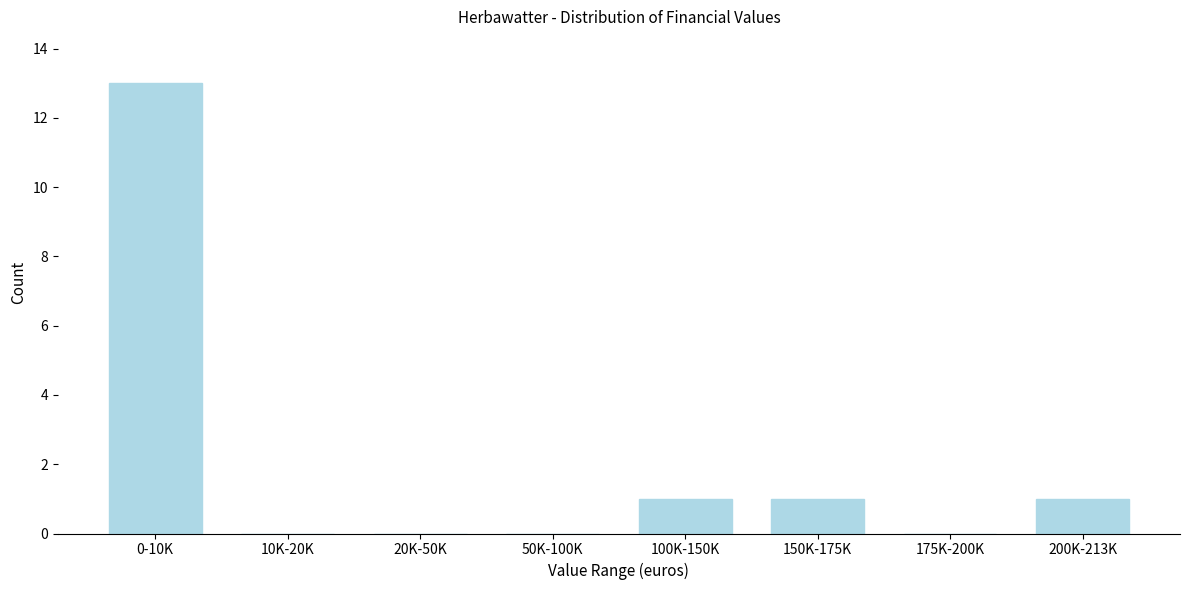

Reading right to left, extract all data points from this chart.

200K-213K=1	175K-200K=0	150K-175K=1	100K-150K=1	50K-100K=0	20K-50K=0	10K-20K=0	0-10K=13